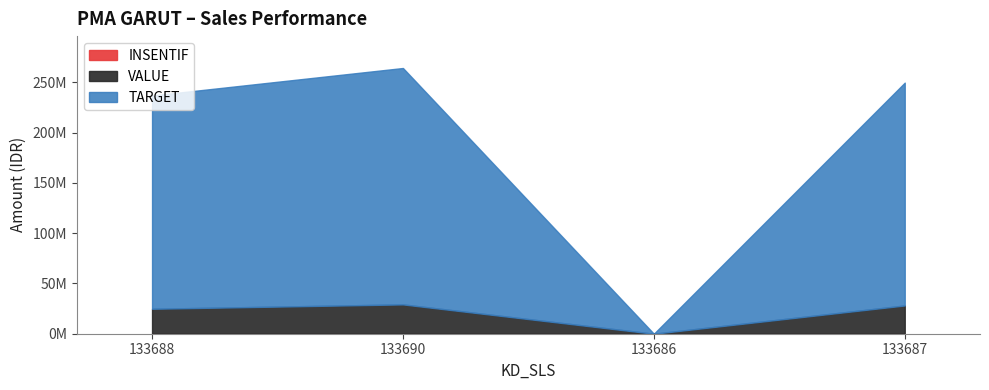

What is the label of the 1st point from the right?

133687